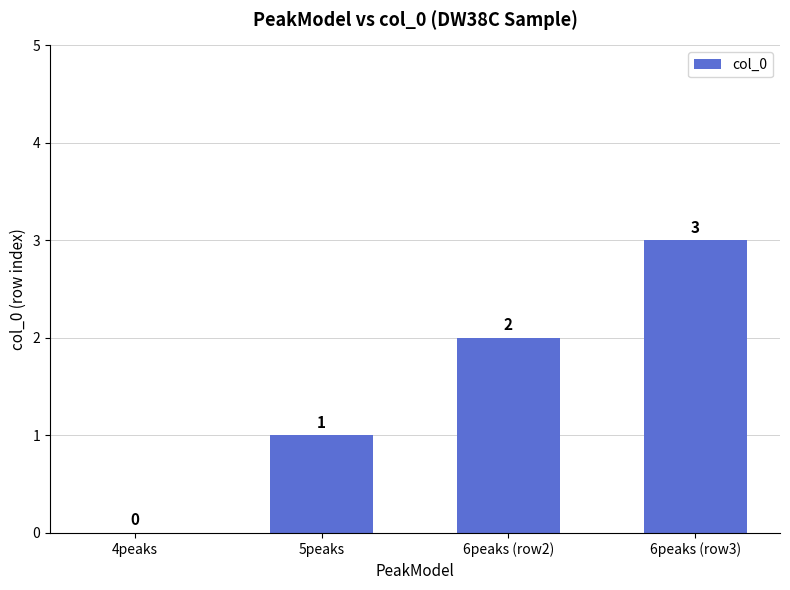

Is it true that the value at 6peaks (row2) is 1?

False